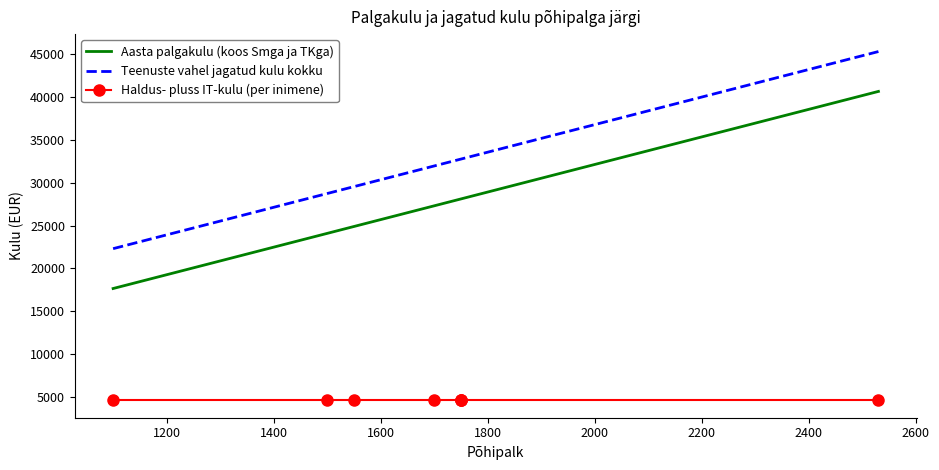

What is the difference between the maximum and minimum values in the Aasta palgakulu (koos Smga ja TKga) series?

22959.7